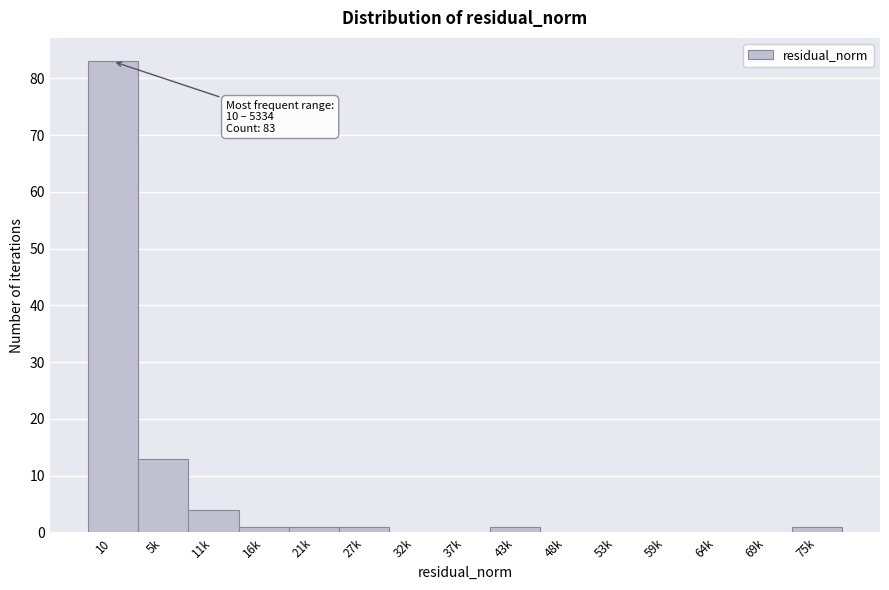

Reading left to right, list all the values displayed in this chart.

10=83	5k=13	11k=4	16k=1	21k=1	27k=1	32k=0	37k=0	43k=1	48k=0	53k=0	59k=0	64k=0	69k=0	75k=1